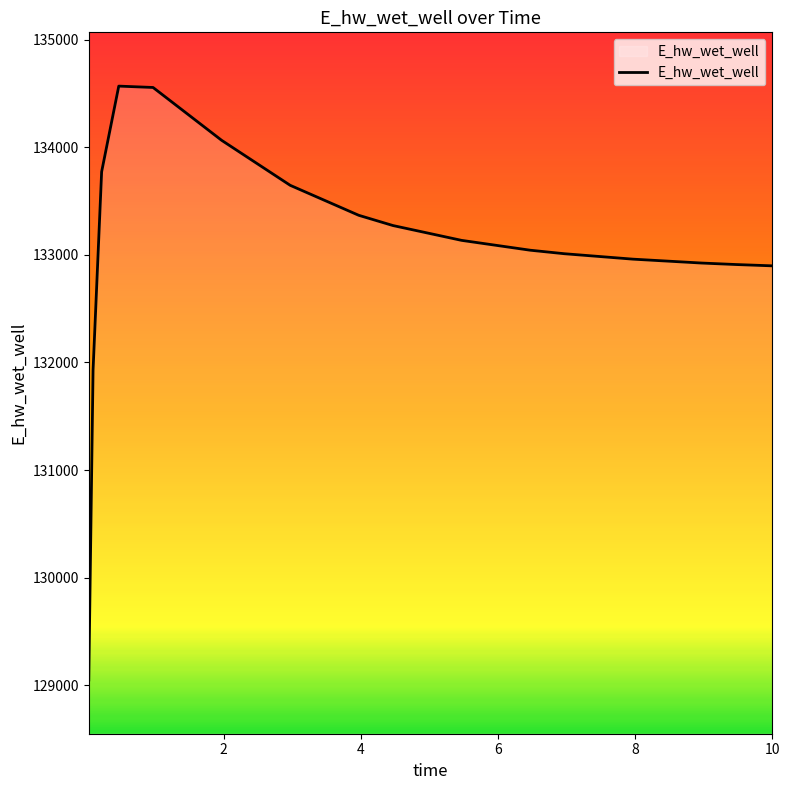

What is the maximum value shown in the chart?

134569.4